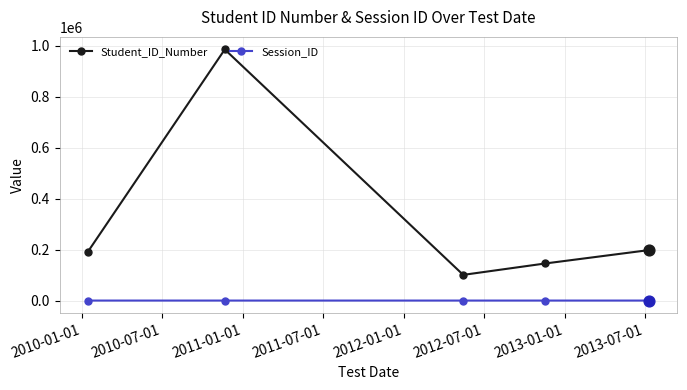

Which series has the largest total across all categories?

Student_ID_Number